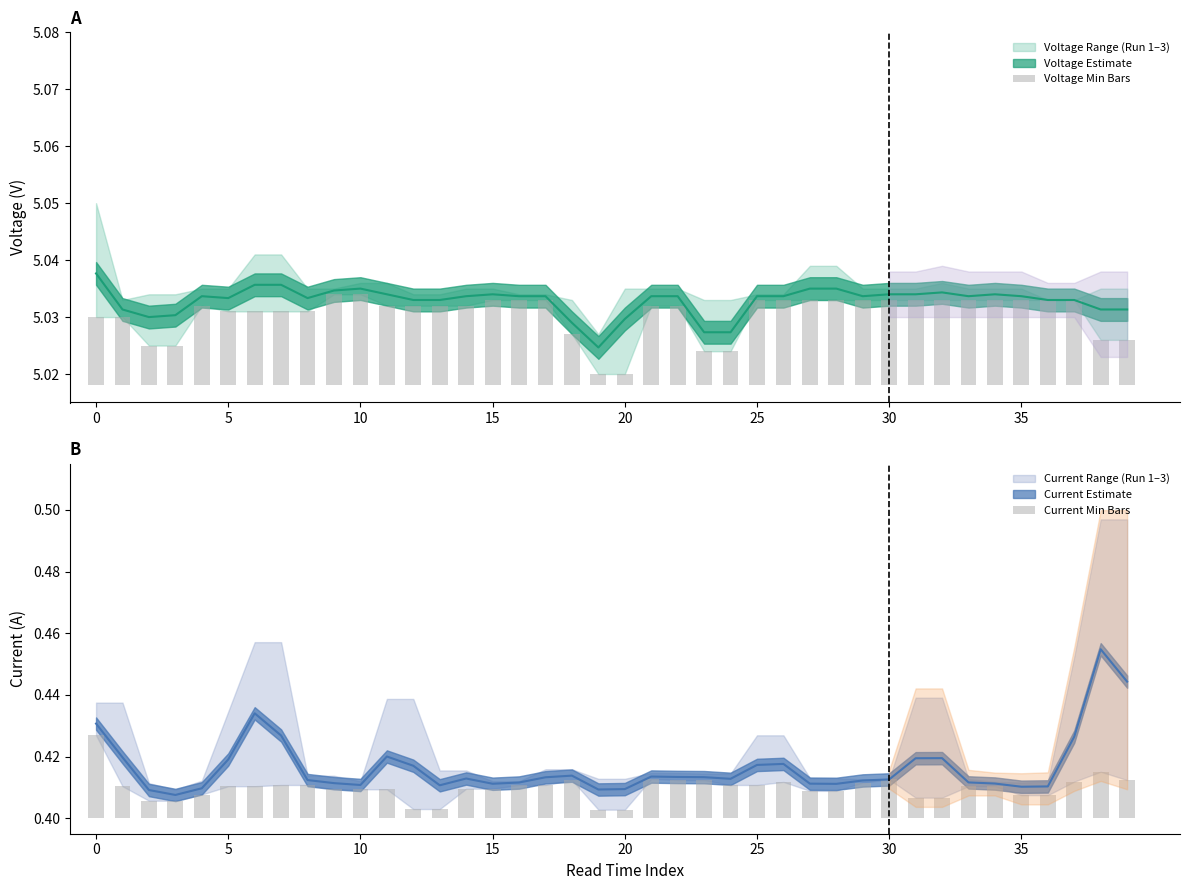

How many groups of bars are there?

40